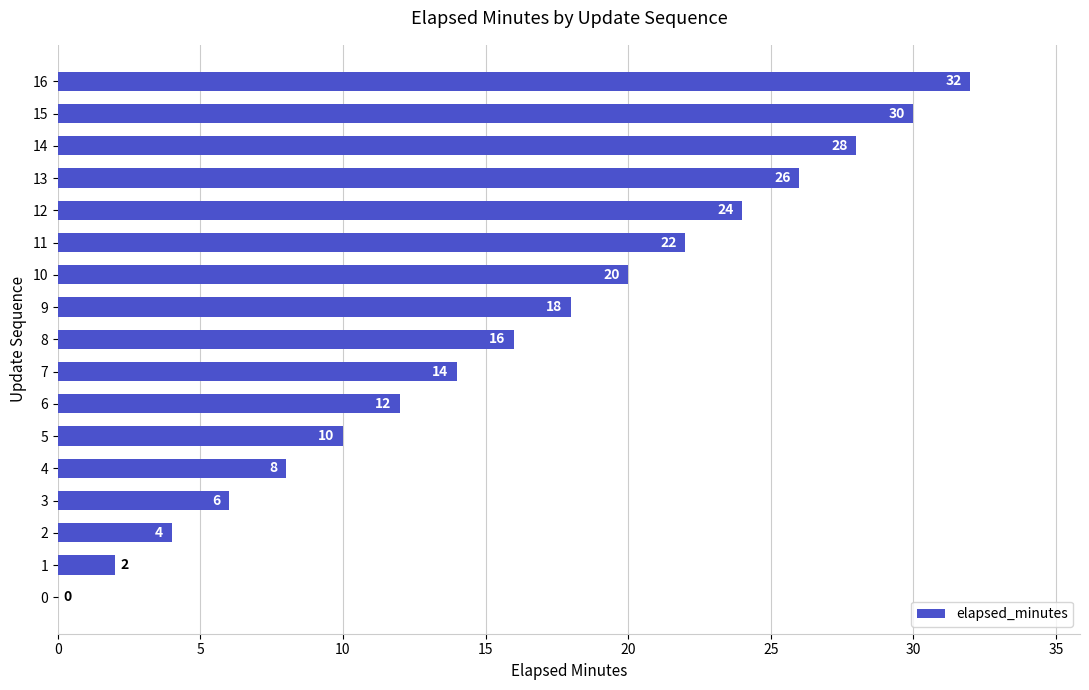

Read the value at 13.

26